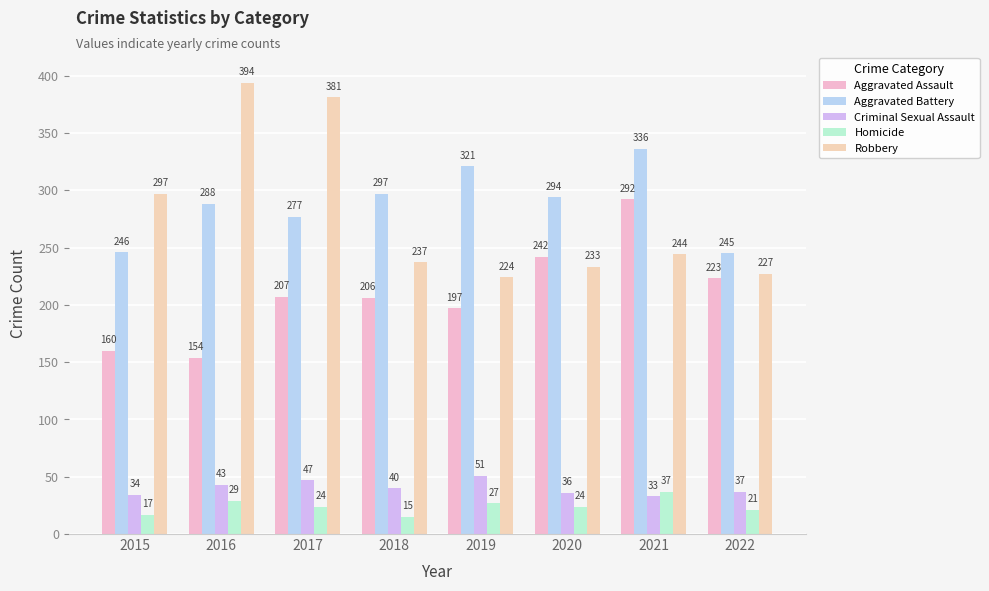

What is the greatest value displayed?

394